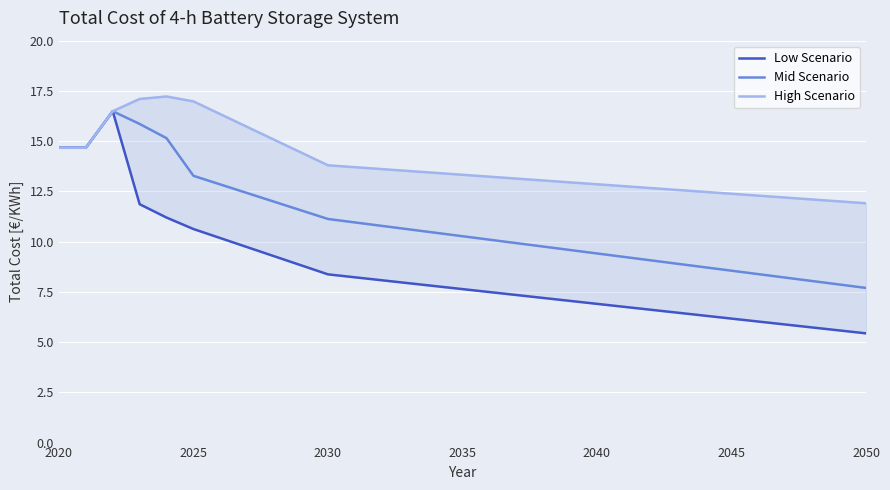

The value of Mid Scenario at 2025 is 13.3. True or false?

True